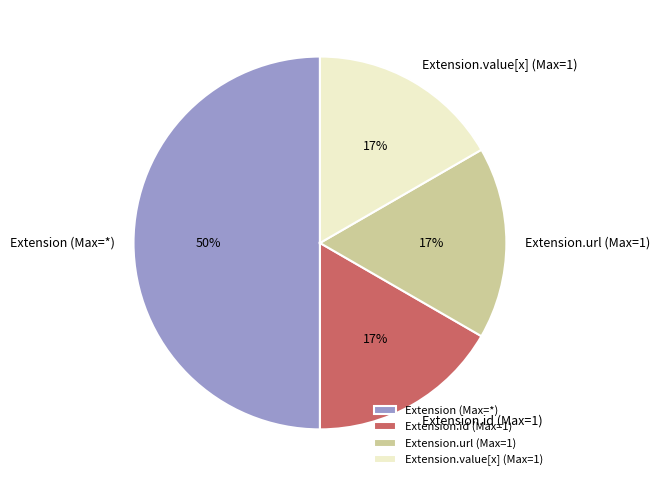

Does Extension.id (Max=1) account for over 50% of the chart?

No